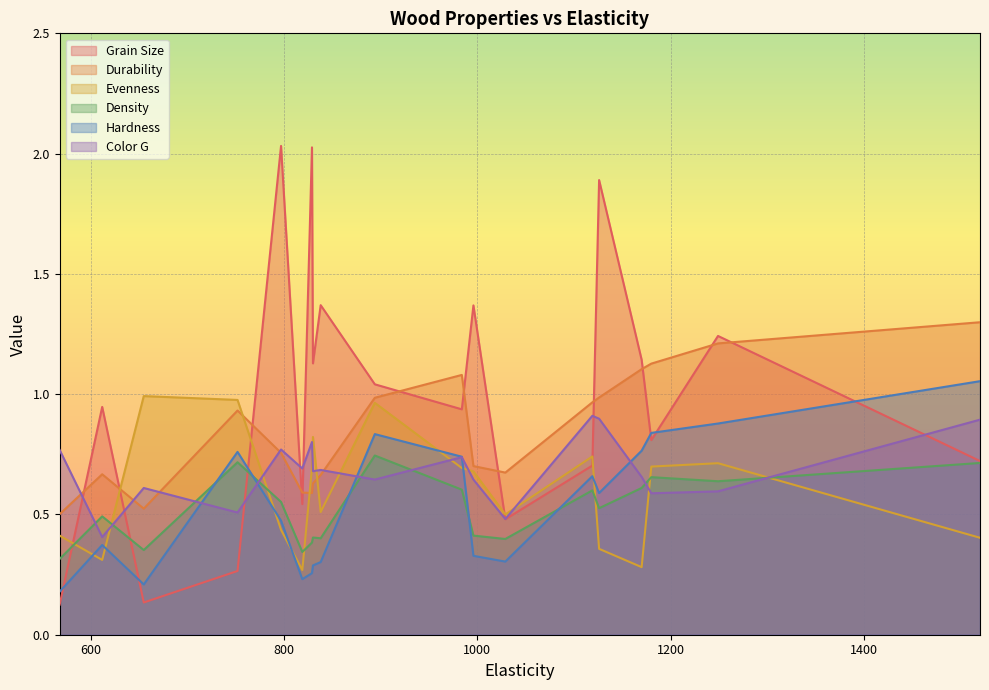

List the labels in order of Grain Size value, largest first.

797, 829, 1126, 838, 996, 1249, 1170, 830, 894, 612, 984, 1180, 1520, 1119, 819, 1029, 752, 655, 568